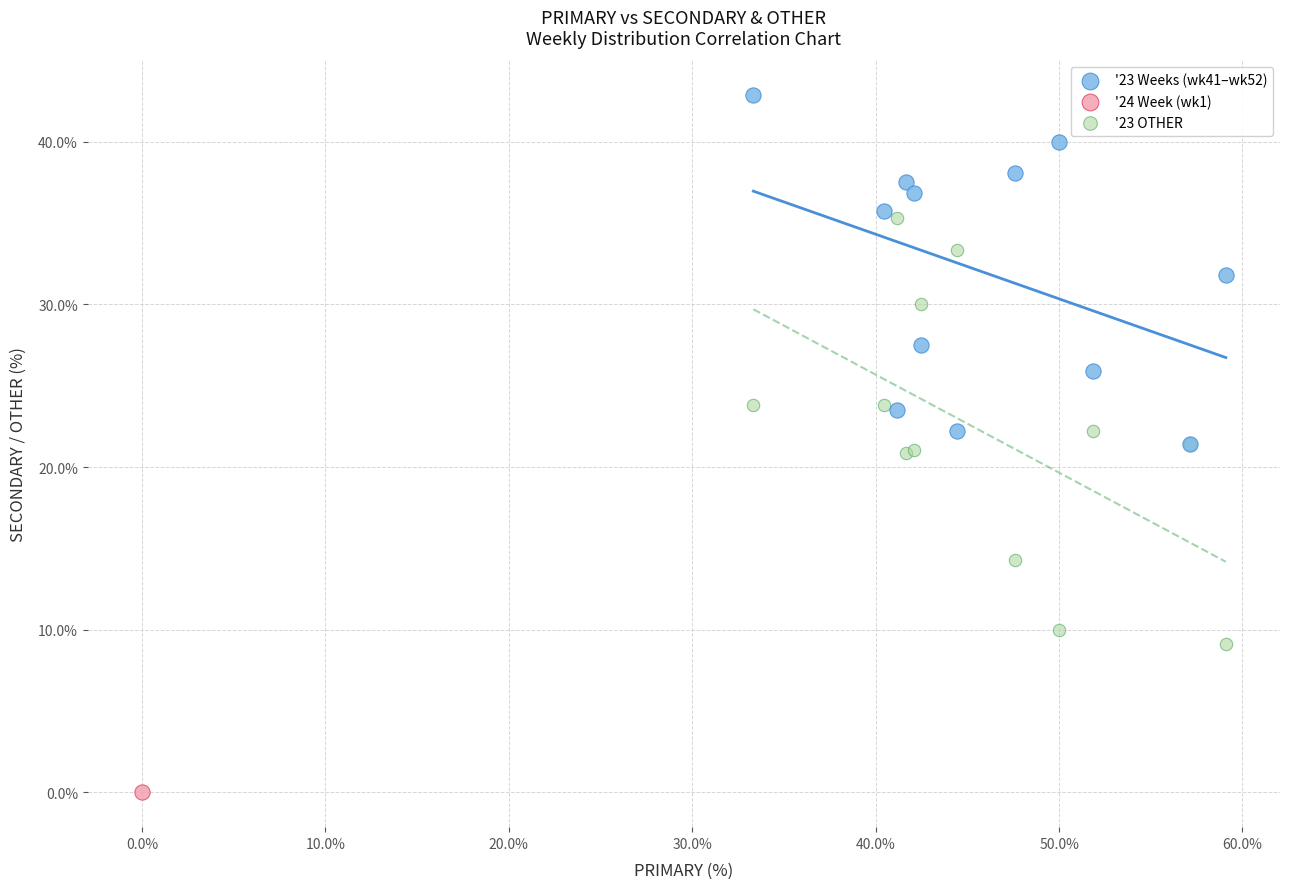

Which series reaches the minimum Y coordinate?

'24 Week (wk1)